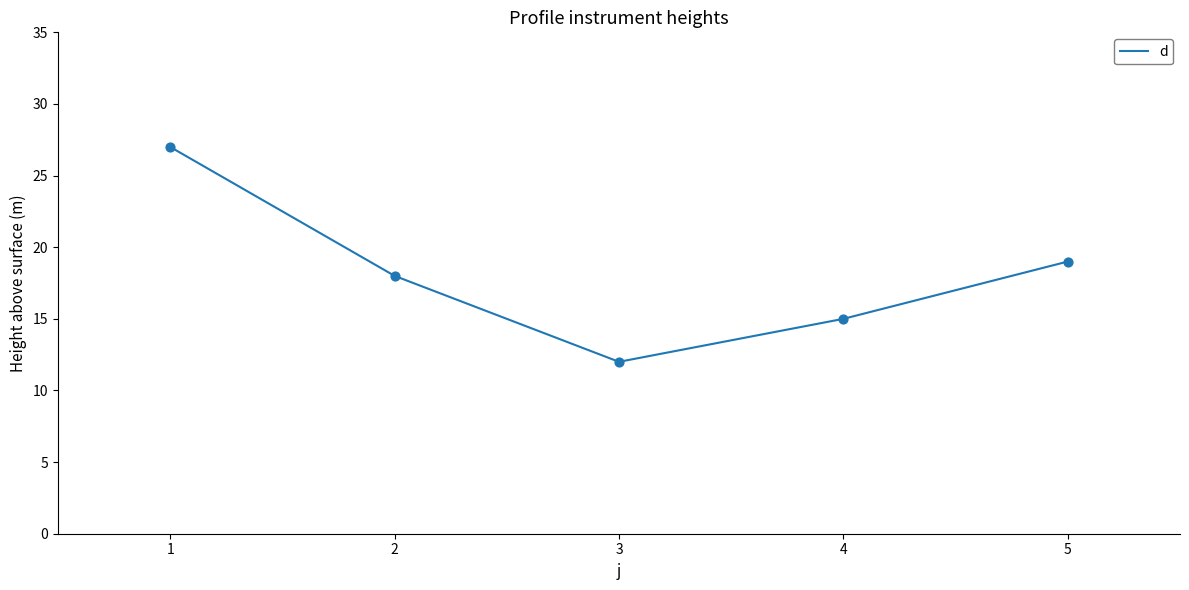

Between 2 and 4, which is larger?

2